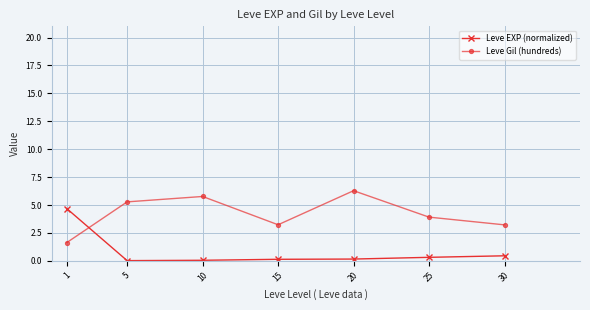

What is the value of the Leve Gil (hundreds) point at the 6th from the left?

3.9